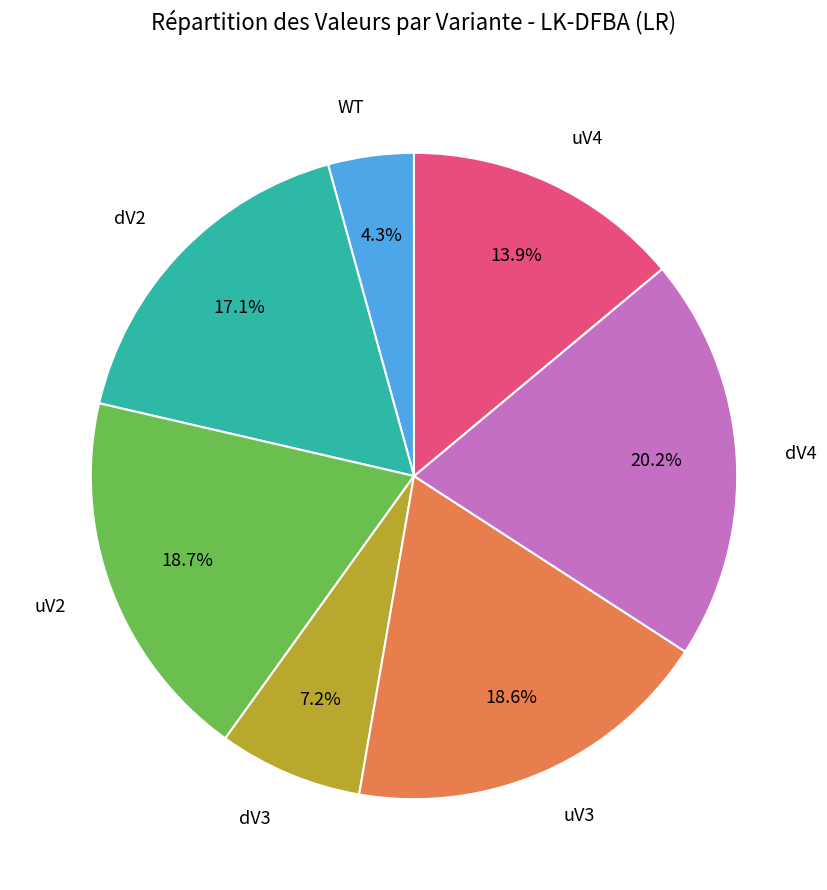

How many segments does this pie chart have?

7